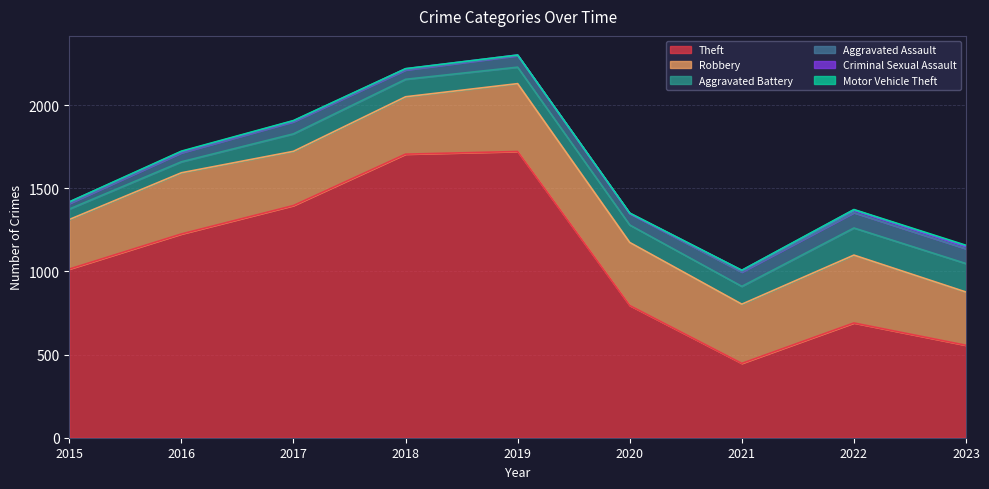

Where is the first local minimum for Aggravated Battery?

2019